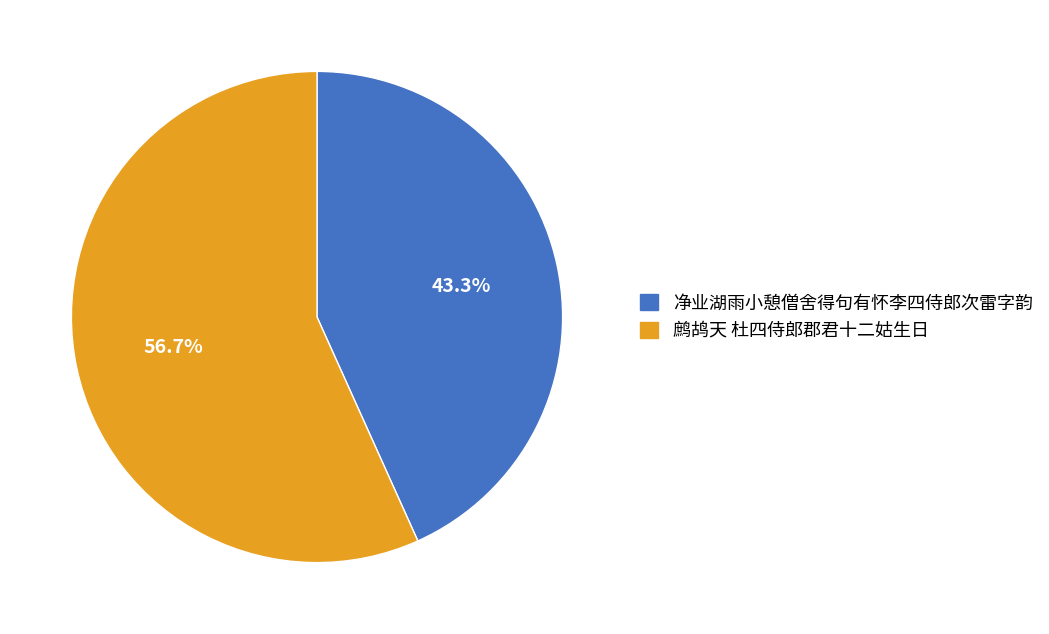

Does any single category account for the majority?

Yes